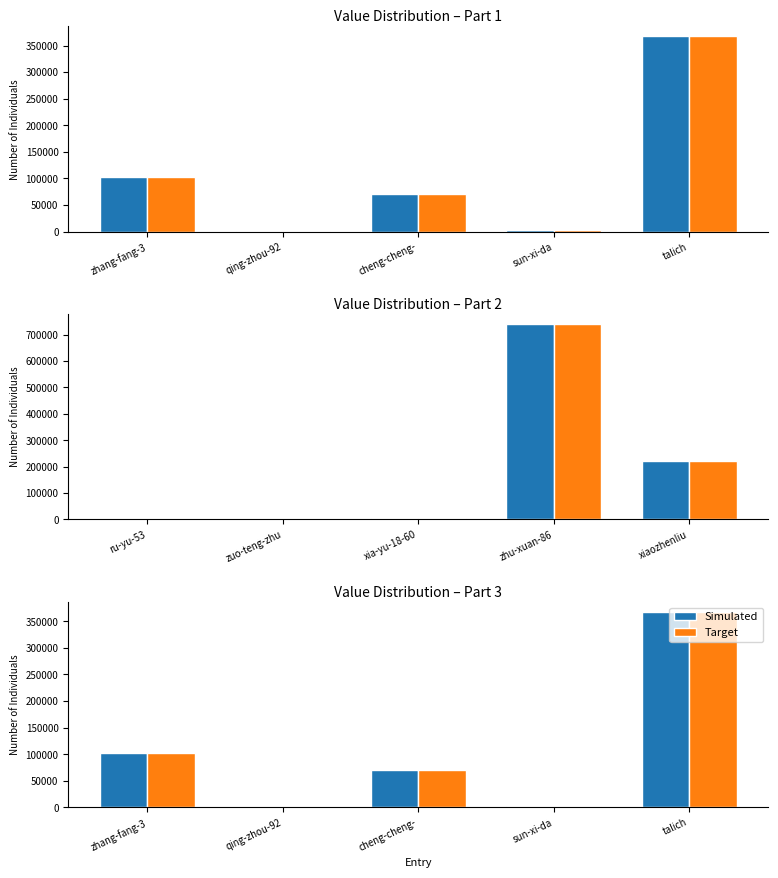

At qing-zhou-92, list the series in order from smallest to largest.

Simulated, Target